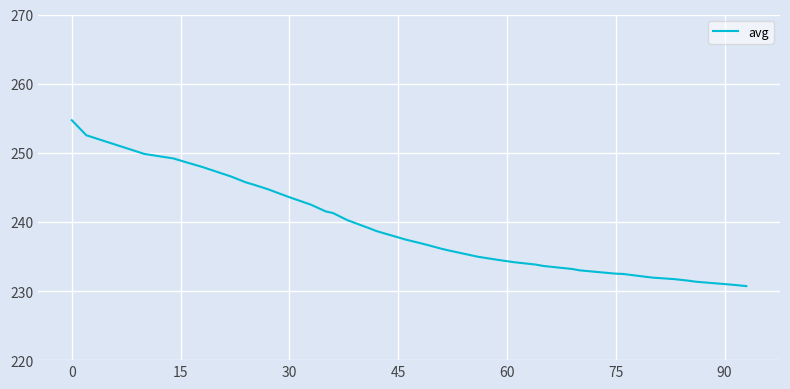

What is the smallest value displayed?

230.7